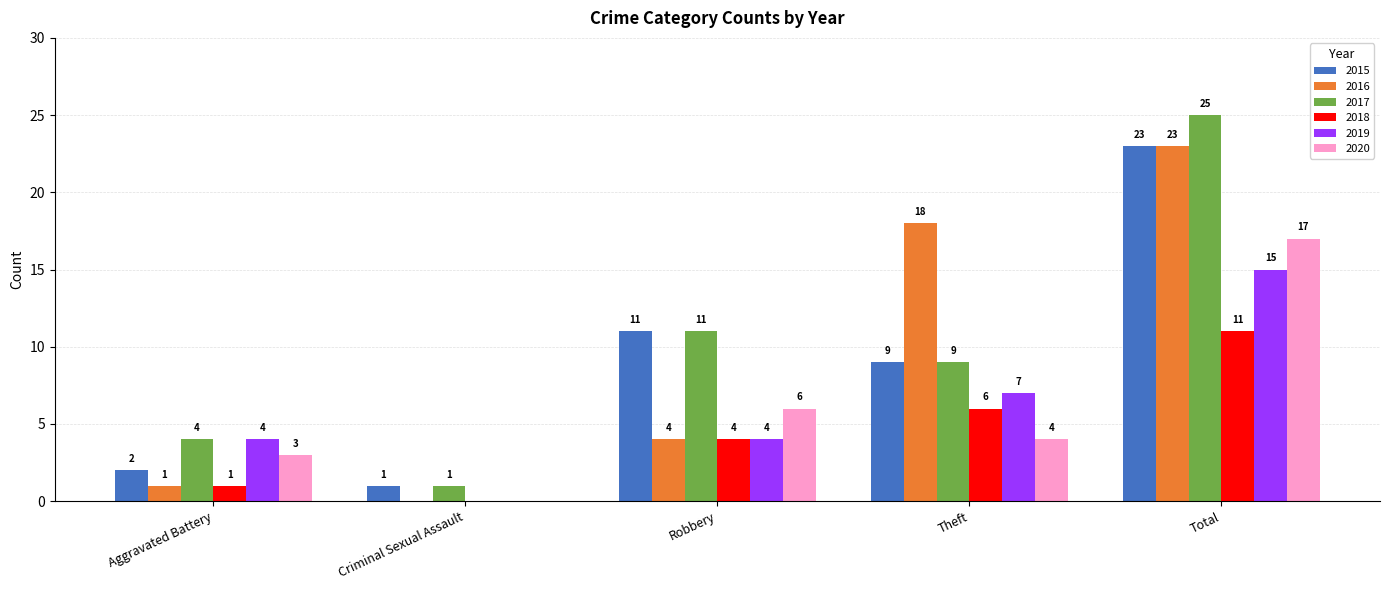

At which category is the sum across all series the highest?

Total